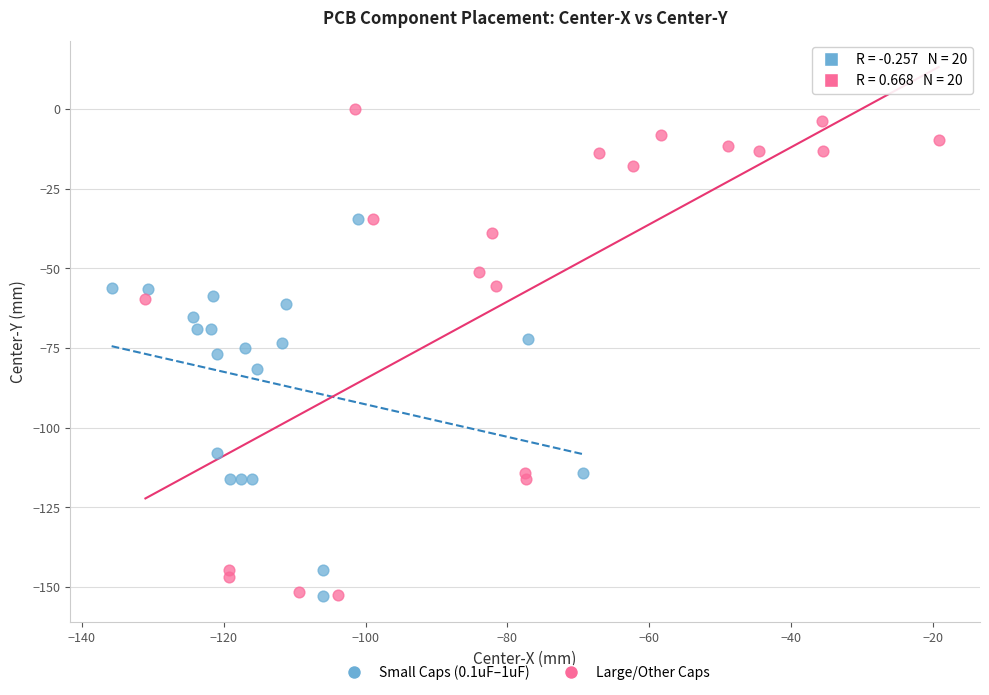

Which series reaches the maximum Y coordinate?

Large/Other Caps